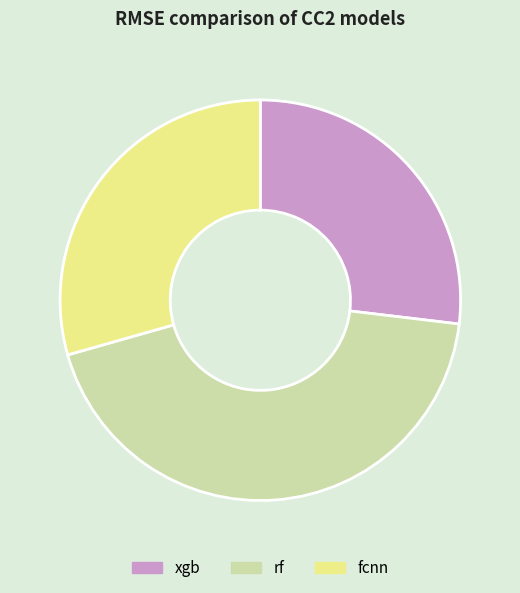

Do xgb and rf together represent more than half of the pie?

Yes